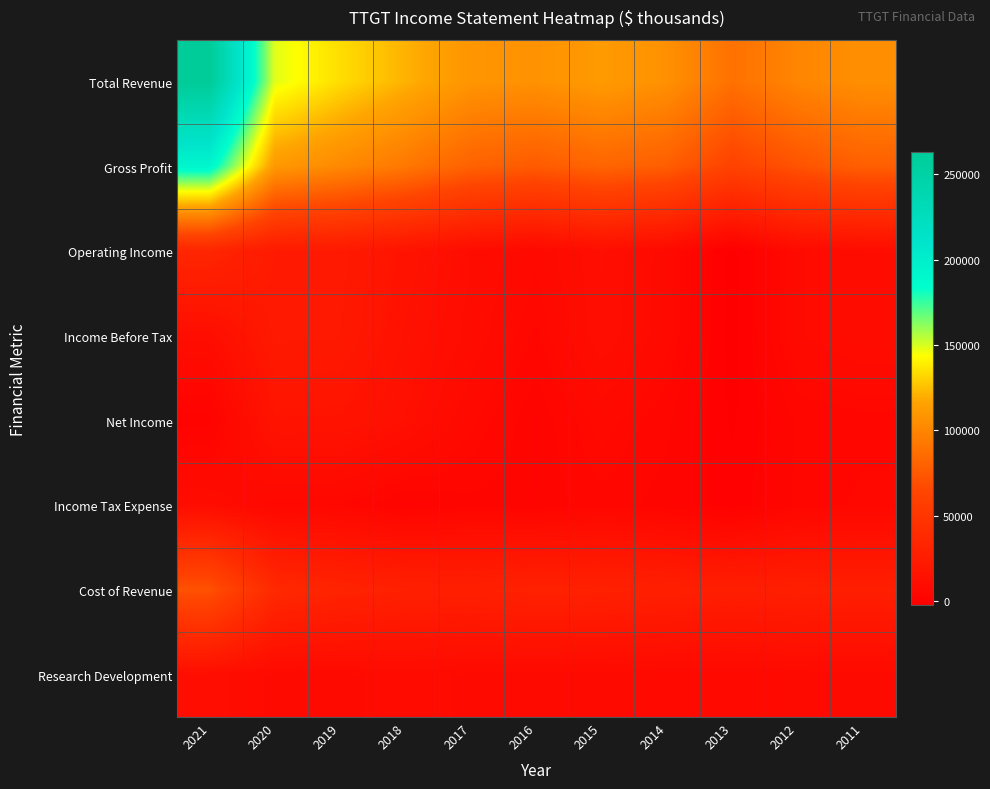

Reading right to left, list all the values displayed in this chart.

Total Revenue: 2011=105500	2012=100000	2013=88500	2014=106200	2015=111800	2016=106600	2017=108600	2018=121300	2019=134000	2020=148400	2021=263400
Gross Profit: 2011=78400	2012=72200	2013=61400	2014=78200	2015=81900	2016=76400	2017=80200	2018=92400	2019=102100	2020=111000	2021=192200
Operating Income: 2011=10300	2012=8200	2013=-2200	2014=7500	2015=12200	2016=6800	2017=10400	2018=16600	2019=22700	2020=22800	2021=34400
Income Before Tax: 2011=10300	2012=8200	2013=-2500	2014=7100	2015=11900	2016=5000	2017=9700	2018=14800	2019=22000	2020=22500	2021=11100
Net Income: 2011=4700	2012=4000	2013=-1800	2014=4100	2015=7200	2016=2400	2017=6800	2018=13000	2019=16900	2020=17100	2021=900
Income Tax Expense: 2011=5700	2012=4200	2013=-700	2014=3000	2015=4700	2016=2600	2017=3300	2018=1900	2019=5200	2020=5400	2021=10100
Cost of Revenue: 2011=27100	2012=27800	2013=27100	2014=28000	2015=29900	2016=30200	2017=28300	2018=29000	2019=31900	2020=37300	2021=71200
Research Development: 2011=7700	2012=7500	2013=6700	2014=7200	2015=7700	2016=8000	2017=8200	2018=8900	2019=8100	2020=7800	2021=11600